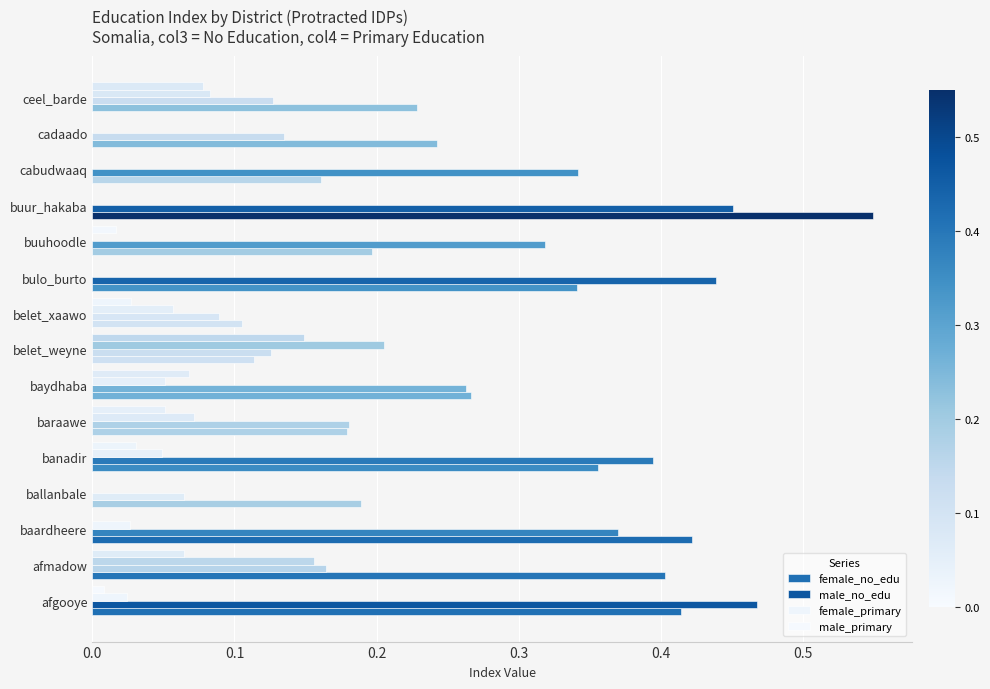

How many categories are shown in the chart?

15